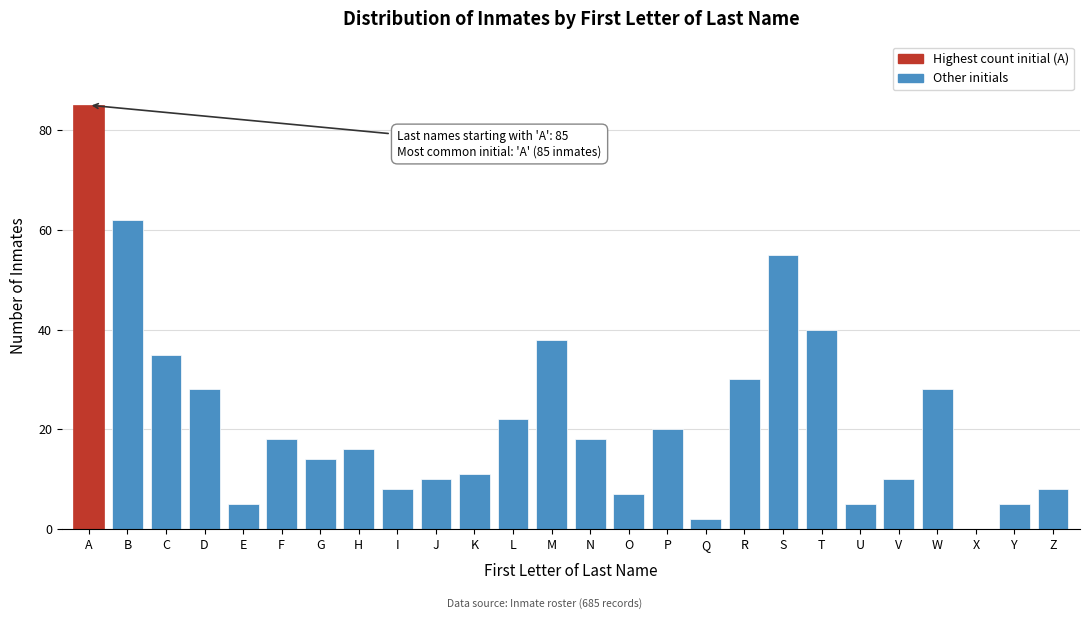

Reading left to right, transcribe all the data shown in this chart.

A=85	B=62	C=35	D=28	E=5	F=18	G=14	H=16	I=8	J=10	K=11	L=22	M=38	N=18	O=7	P=20	Q=2	R=30	S=55	T=40	U=5	V=10	W=28	X=0	Y=5	Z=8